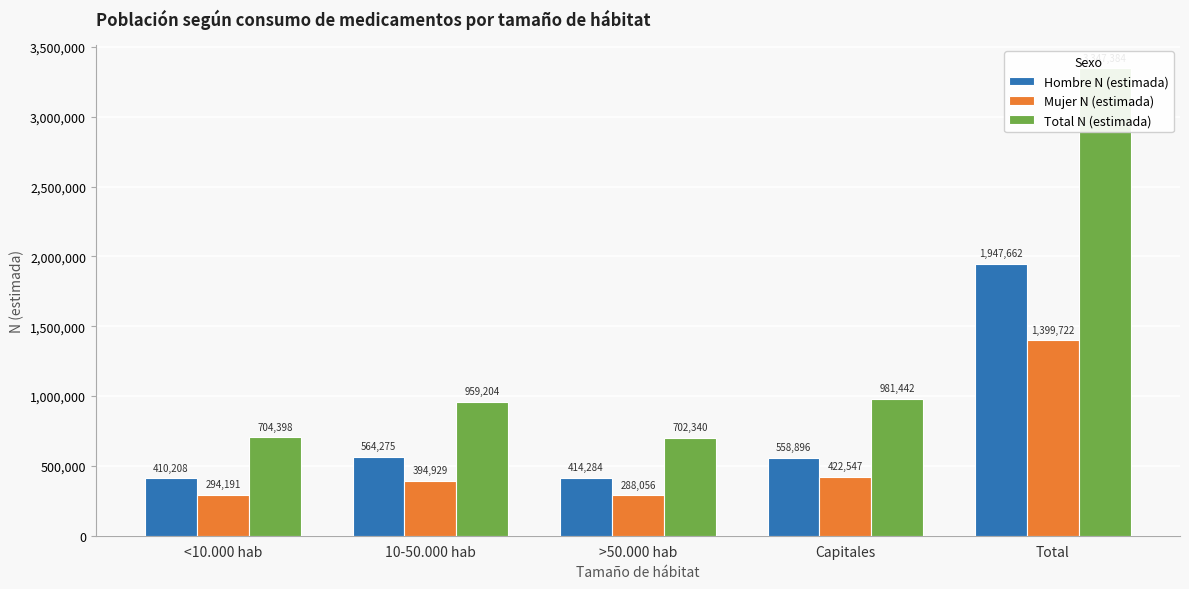

List the series in order of their peak value, highest first.

Total N (estimada), Hombre N (estimada), Mujer N (estimada)